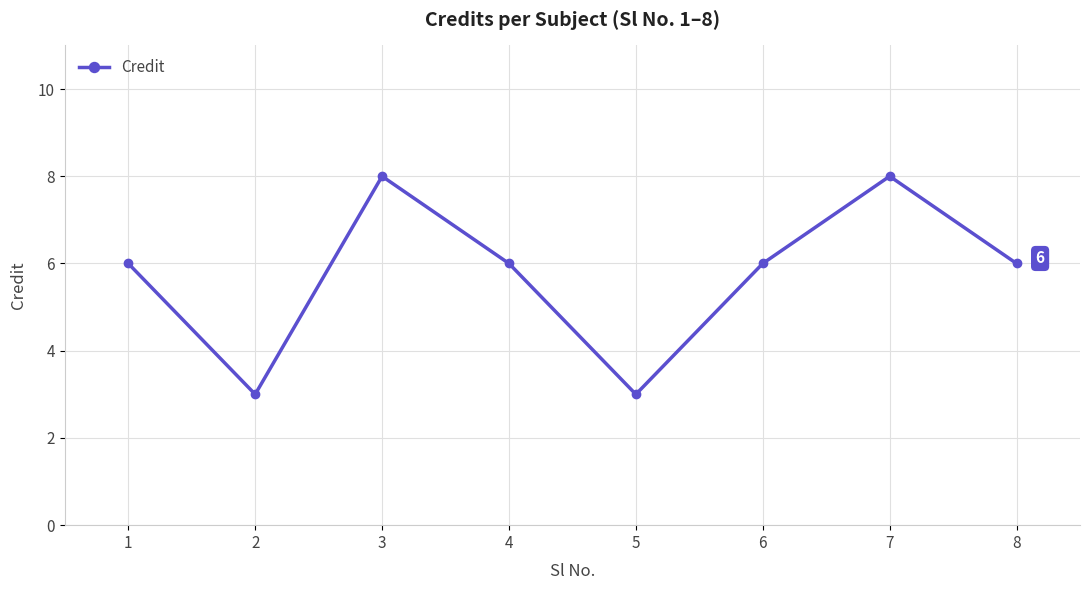

The chart shows a value of 8 at 3. True or false?

True